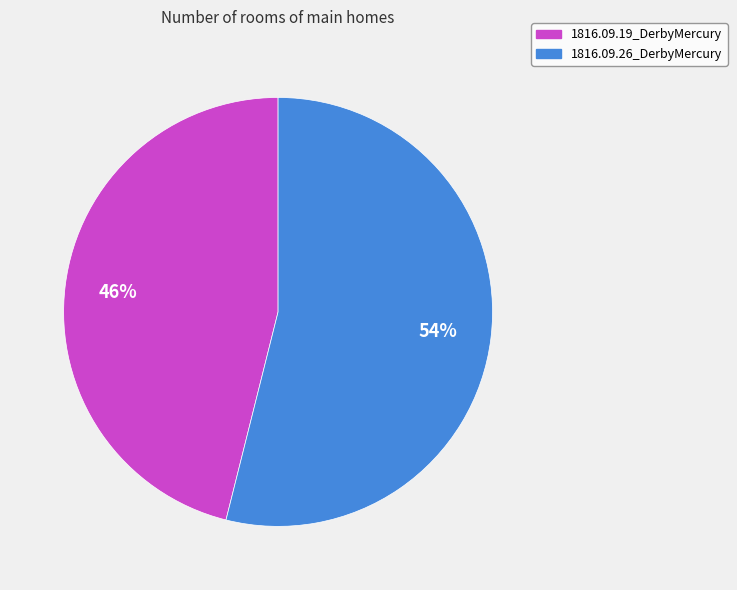

How many slices are in this pie chart?

2